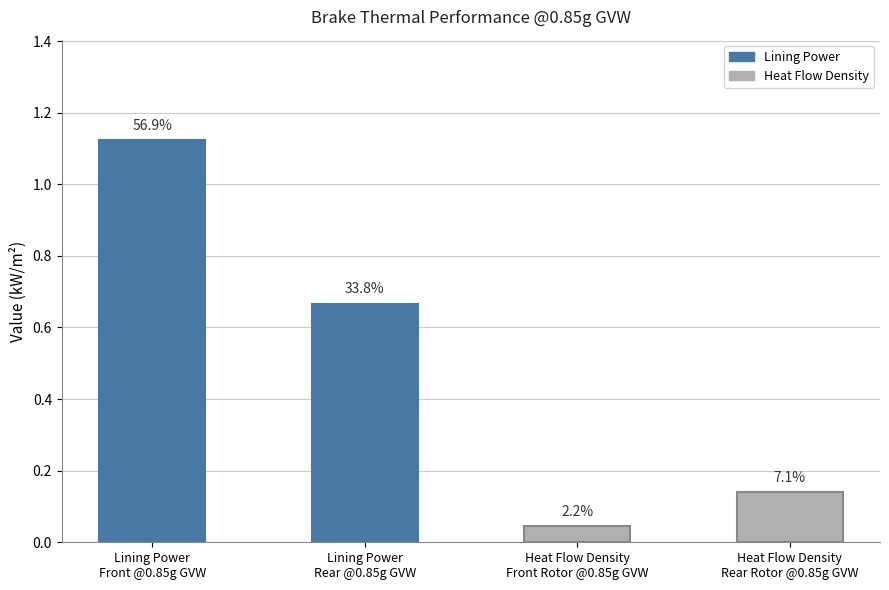

What is the change in value from Lining Power
Front @0.85g GVW to Heat Flow Density
Front Rotor @0.85g GVW?

-1.1